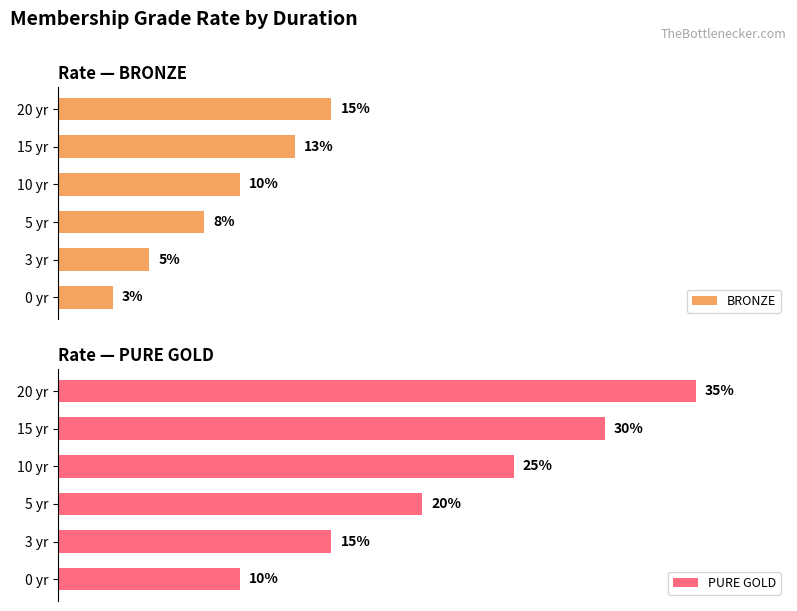

Rank the series by their maximum value, from lowest to highest.

BRONZE, PURE GOLD